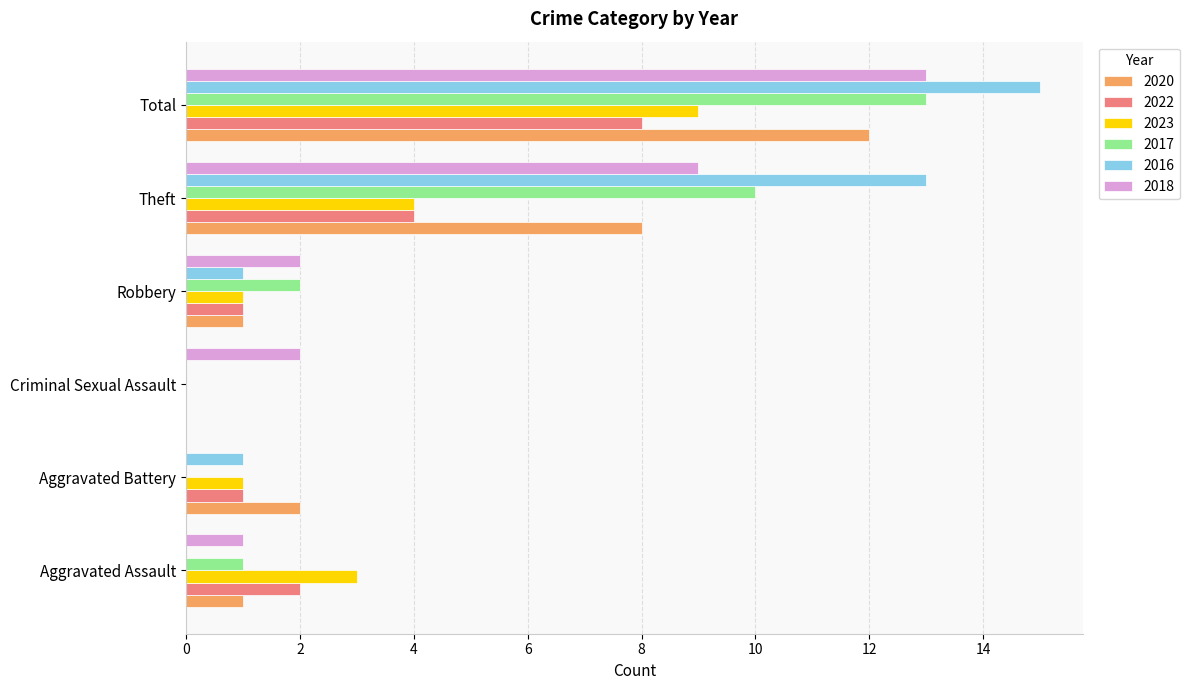

Is it true that 2022 equals 0 at Robbery?

False